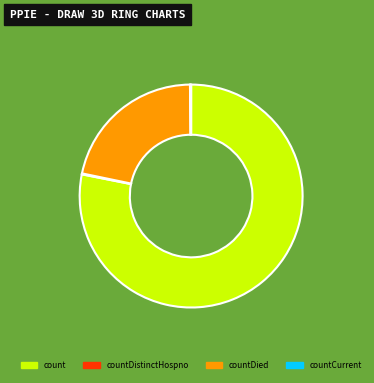

Is there any slice that represents more than half of the pie?

Yes